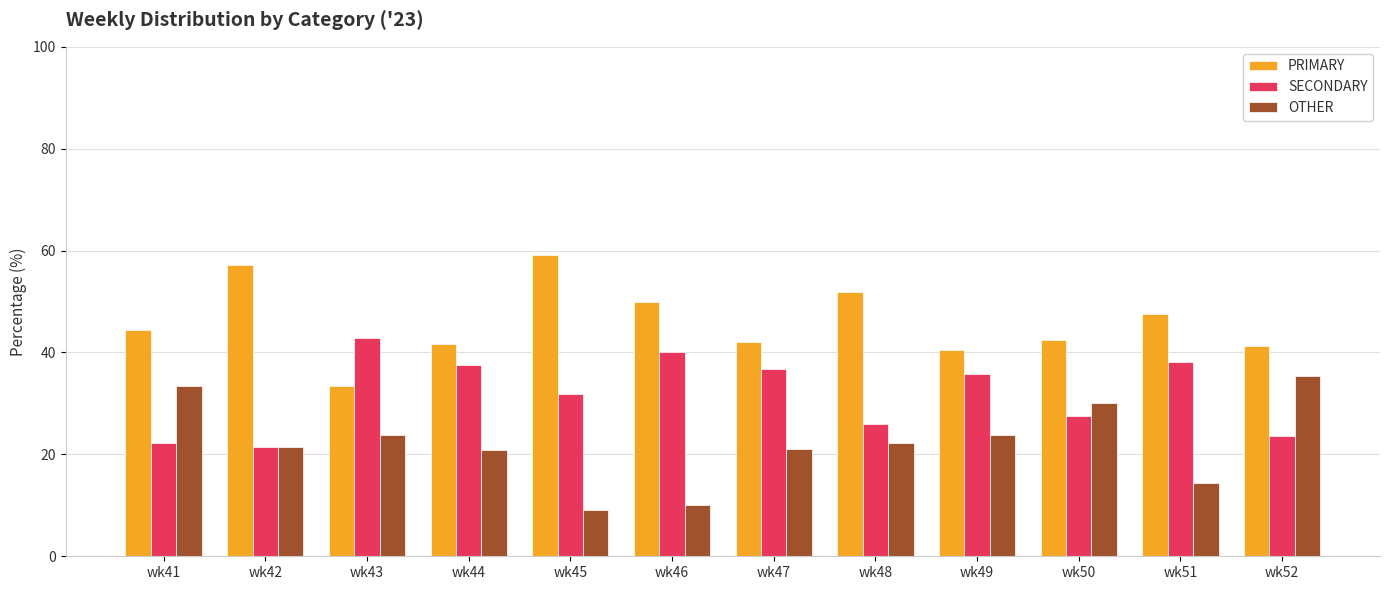

Which series has the largest total across all categories?

PRIMARY